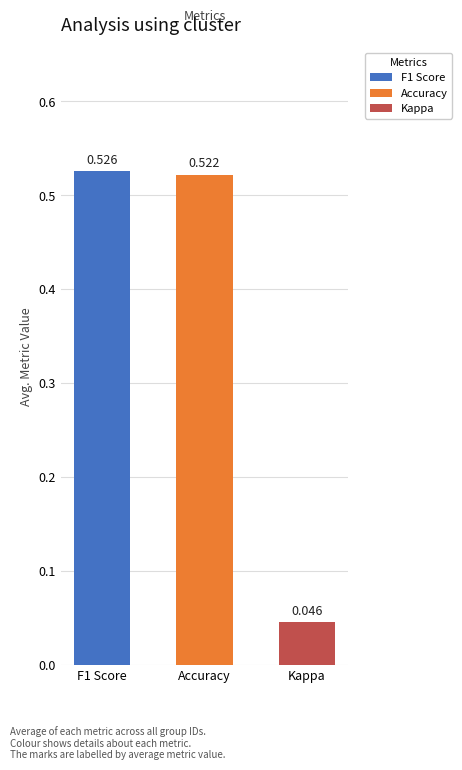

What is the sum of all values?

1.1